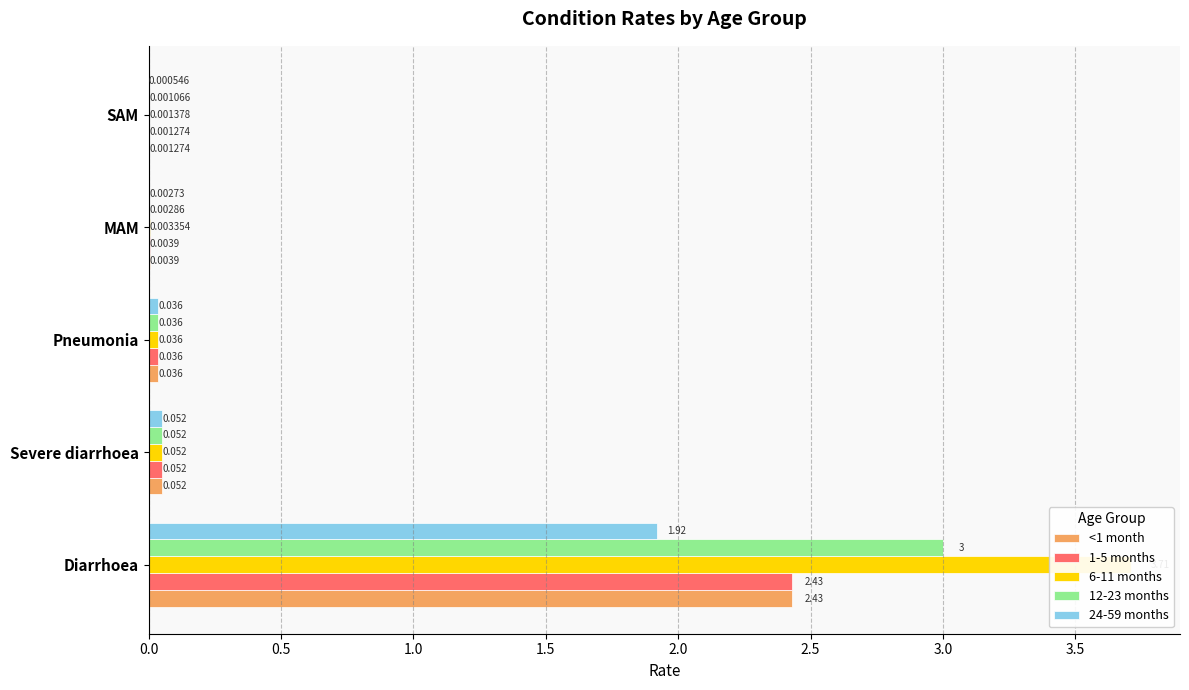

True or false: 12-23 months has a value of 0.0 at MAM.

False